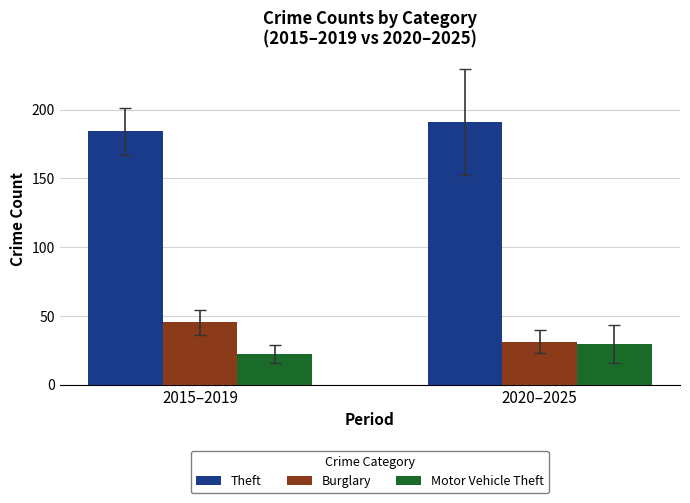

Reading left to right, extract all data points from this chart.

Theft: 2015–2019=184.2	2020–2025=191.2
Burglary: 2015–2019=45.4	2020–2025=31.2
Motor Vehicle Theft: 2015–2019=22.2	2020–2025=29.7